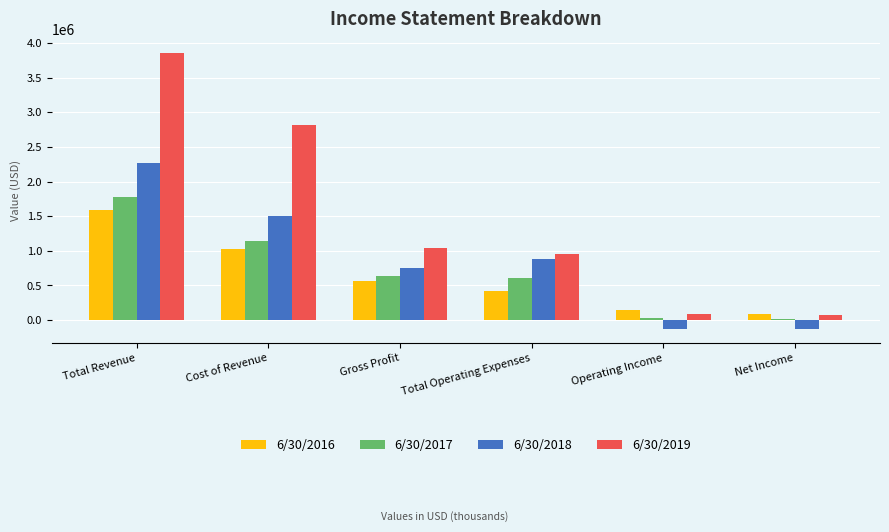

What is the value of the 6/30/2018 bar at the 2nd from the left?

1510051